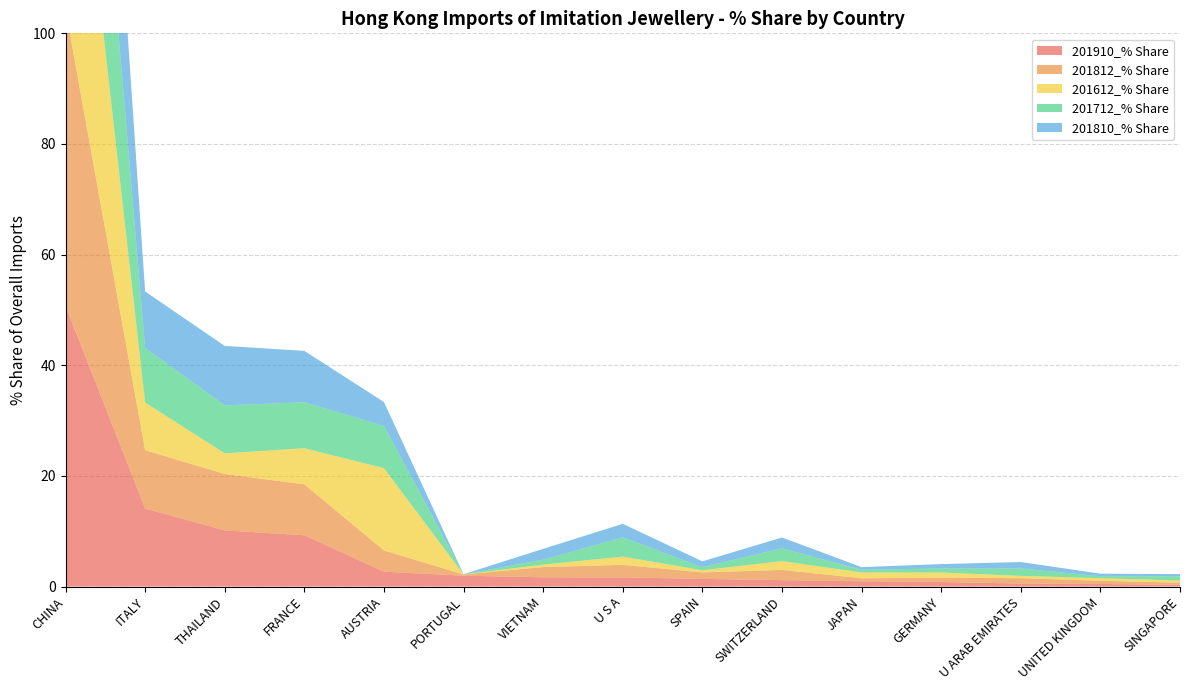

Reading right to left, extract all data points from this chart.

201910_% Share: SINGAPORE=0.3	UNITED KINGDOM=0.5	U ARAB EMIRATES=0.5	GERMANY=0.8	JAPAN=1.0	SWITZERLAND=1.2	SPAIN=1.4	U S A=1.7	VIETNAM=1.7	PORTUGAL=2.0	AUSTRIA=2.7	FRANCE=9.3	THAILAND=10.2	ITALY=14.1	CHINA=50.7
201812_% Share: SINGAPORE=0.4	UNITED KINGDOM=0.6	U ARAB EMIRATES=1.0	GERMANY=0.8	JAPAN=0.5	SWITZERLAND=1.8	SPAIN=1.2	U S A=2.3	VIETNAM=1.8	PORTUGAL=0.2	AUSTRIA=3.8	FRANCE=9.2	THAILAND=10.2	ITALY=10.5	CHINA=53.6
201612_% Share: SINGAPORE=0.4	UNITED KINGDOM=0.5	U ARAB EMIRATES=0.4	GERMANY=0.9	JAPAN=1.0	SWITZERLAND=1.6	SPAIN=0.4	U S A=1.5	VIETNAM=0.4	PORTUGAL=0.0	AUSTRIA=14.9	FRANCE=6.5	THAILAND=3.7	ITALY=8.6	CHINA=56.2
201712_% Share: SINGAPORE=0.8	UNITED KINGDOM=0.4	U ARAB EMIRATES=1.3	GERMANY=0.7	JAPAN=0.5	SWITZERLAND=2.3	SPAIN=0.6	U S A=3.5	VIETNAM=0.9	PORTUGAL=0.0	AUSTRIA=7.6	FRANCE=8.3	THAILAND=8.7	ITALY=9.9	CHINA=52.2
201810_% Share: SINGAPORE=0.4	UNITED KINGDOM=0.5	U ARAB EMIRATES=1.2	GERMANY=0.8	JAPAN=0.5	SWITZERLAND=2.0	SPAIN=1.0	U S A=2.4	VIETNAM=1.9	PORTUGAL=0.0	AUSTRIA=4.3	FRANCE=9.3	THAILAND=10.7	ITALY=10.2	CHINA=52.7